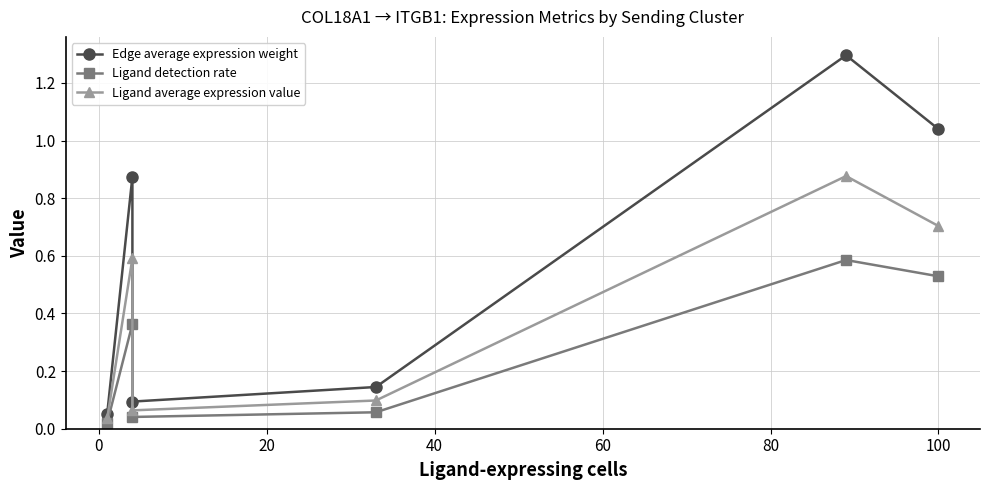

How many interior local peaks does the Ligand average expression value series have?

2